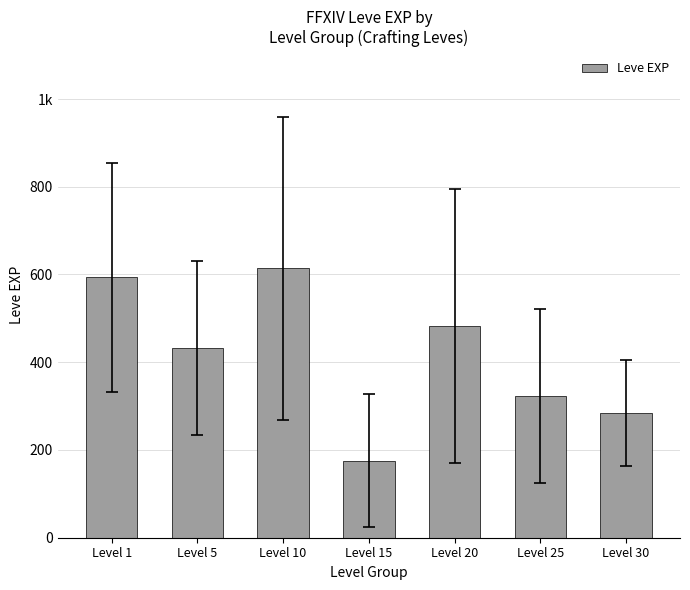

List the labels in order of value, largest first.

Level 10, Level 1, Level 20, Level 5, Level 25, Level 30, Level 15